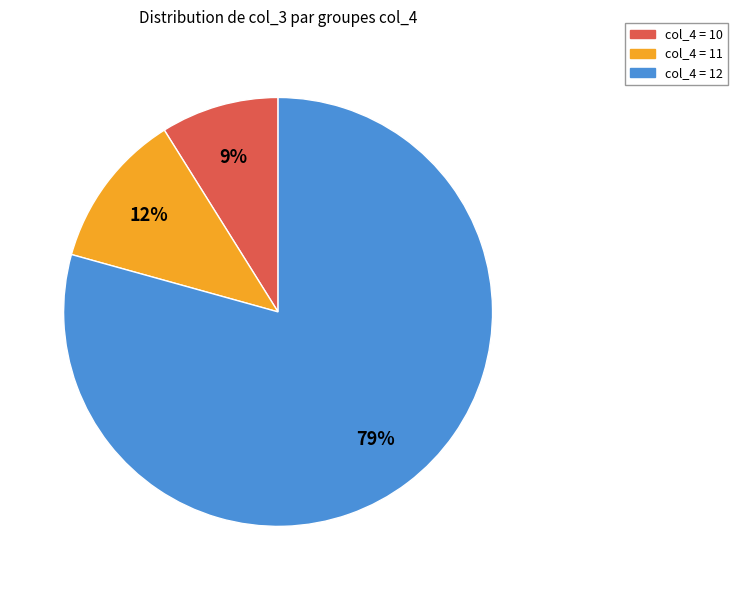

To the nearest percent, what is the difference between the largest and smallest slice percentages?

70%